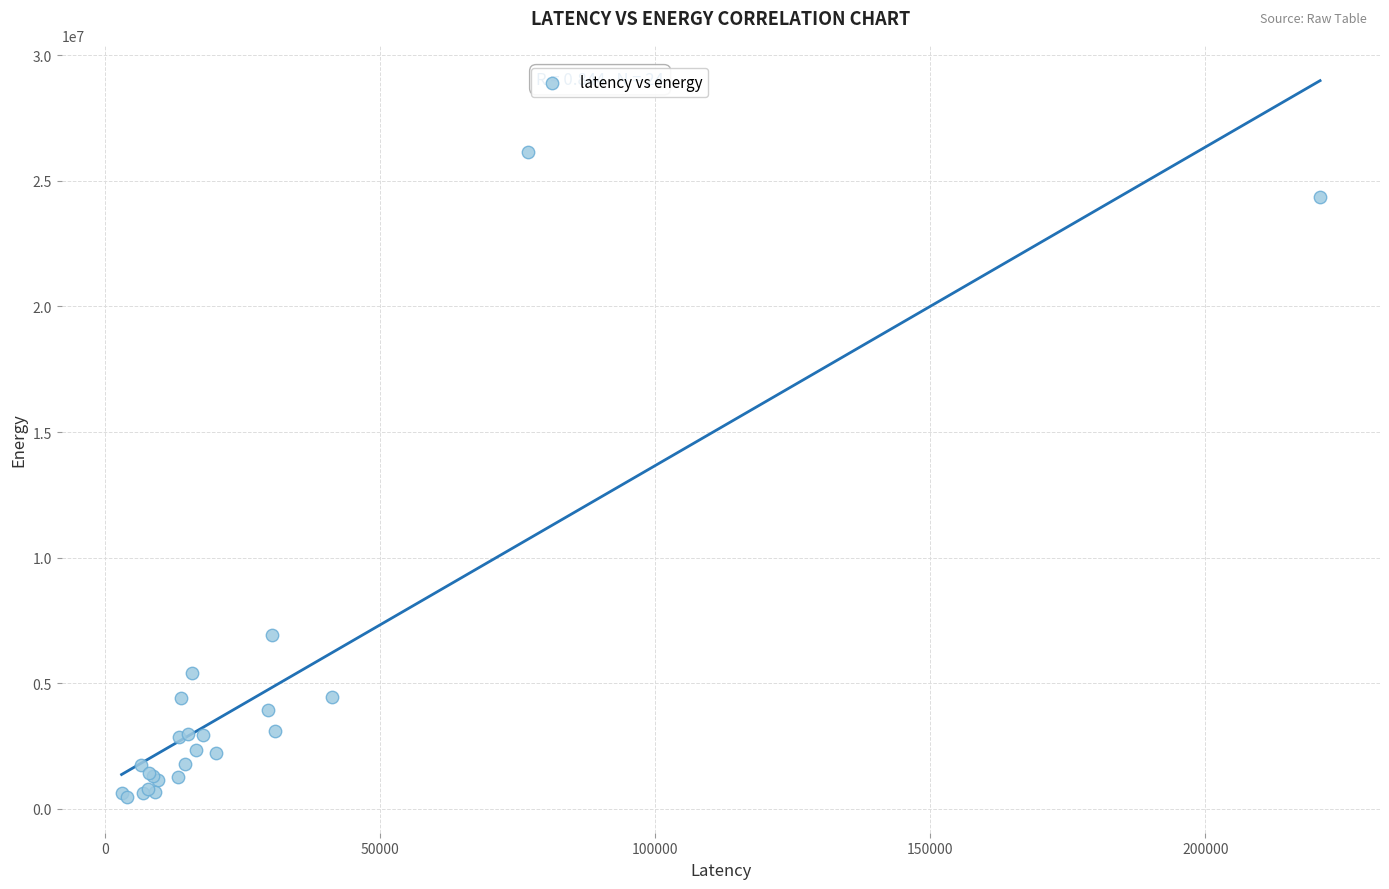

What Y value in the scatter plot is closest to 13313051?

6923012.9